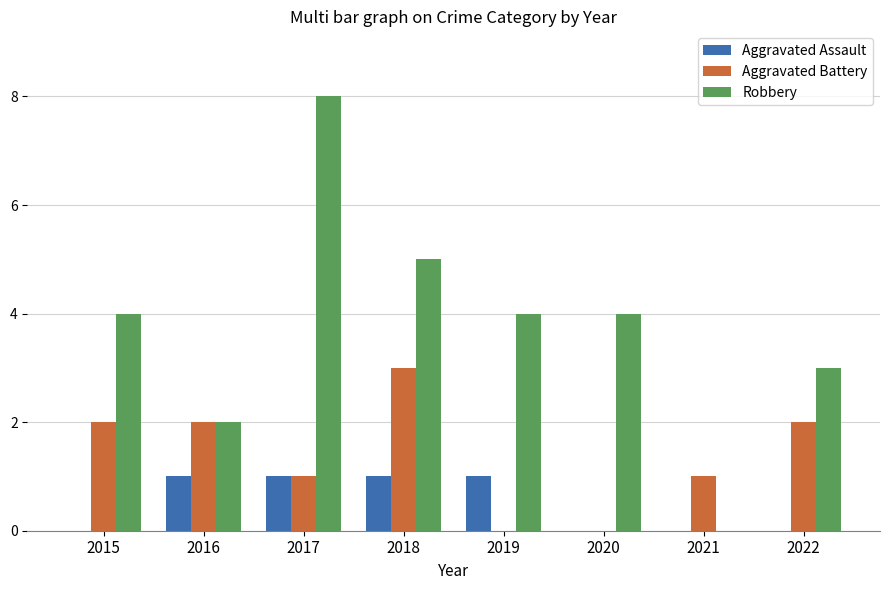

Which category has the highest value across all series?

2017